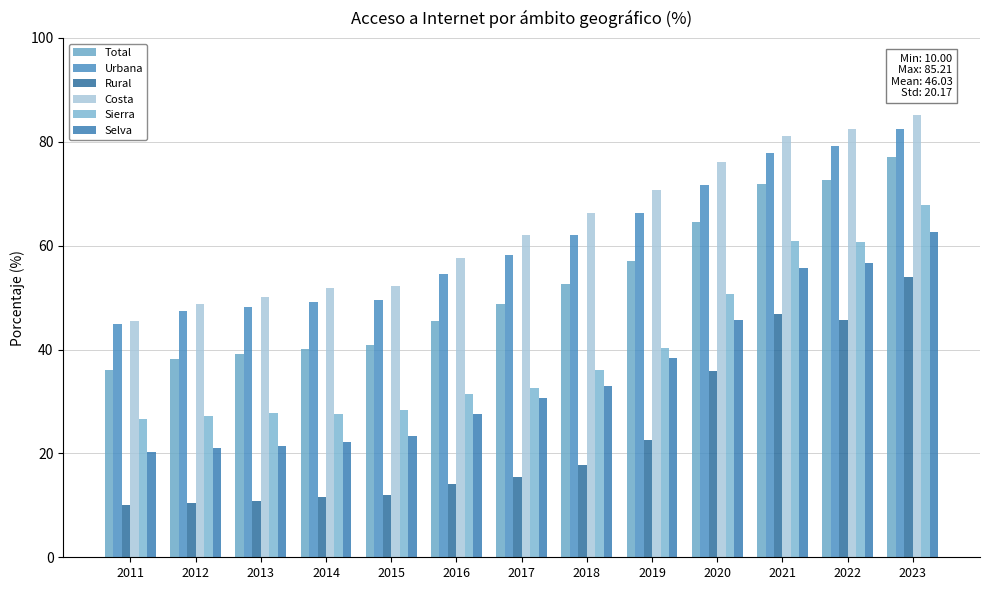

Which series has the largest total across all categories?

Costa